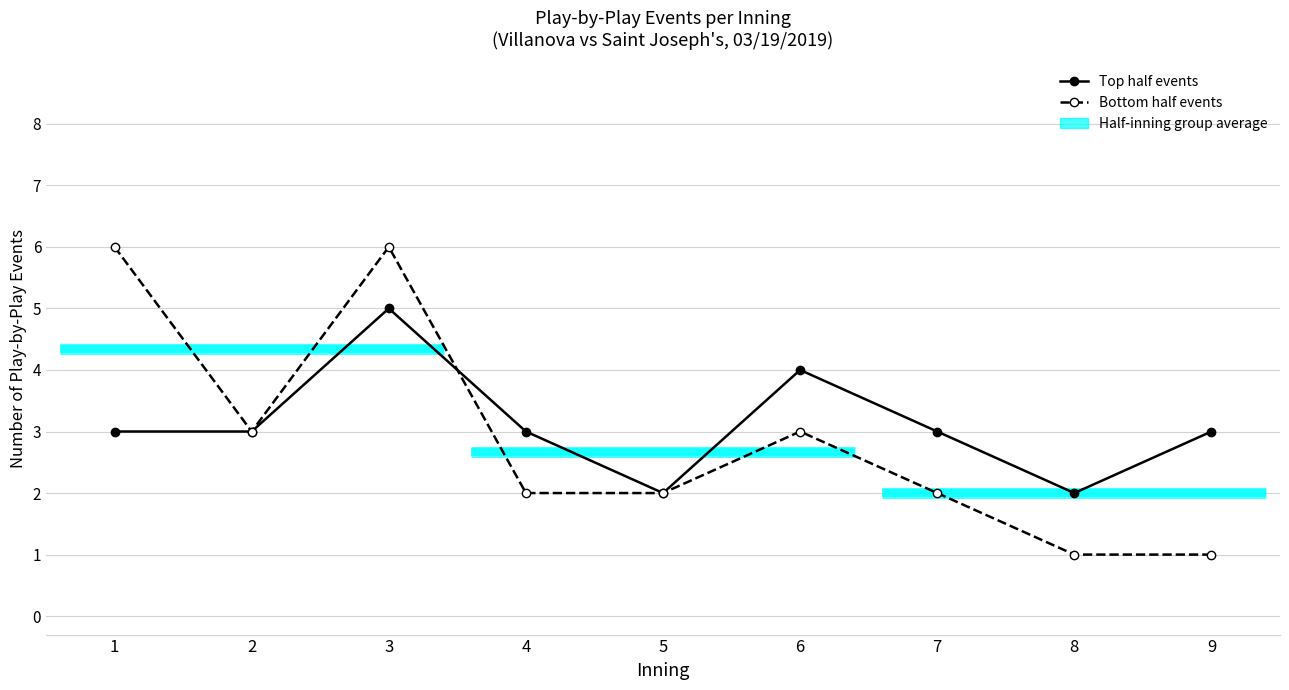

Where is Bottom half events nearest to the value 3?

2